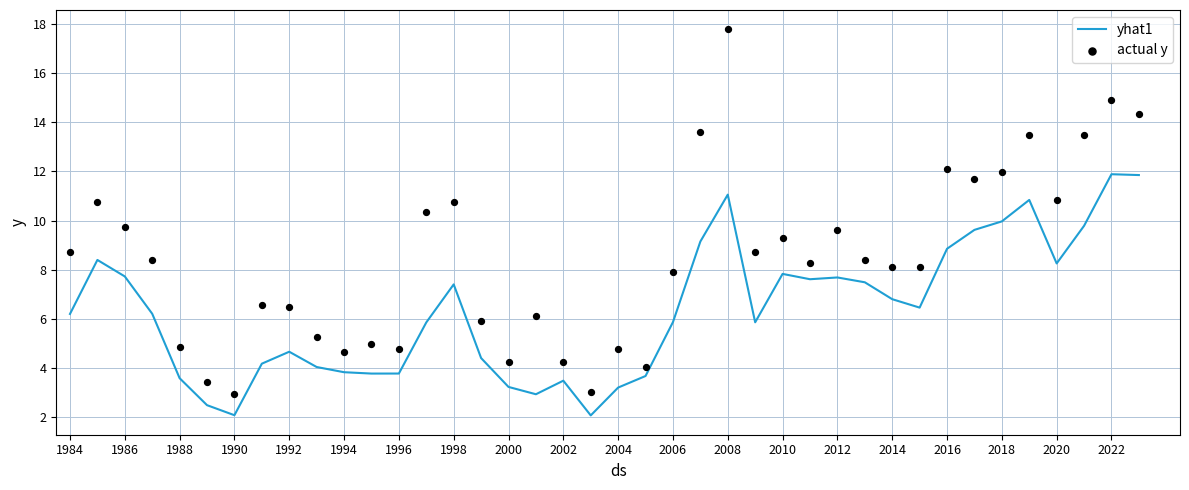

What is the lowest value of the yhat1 series?

2.1